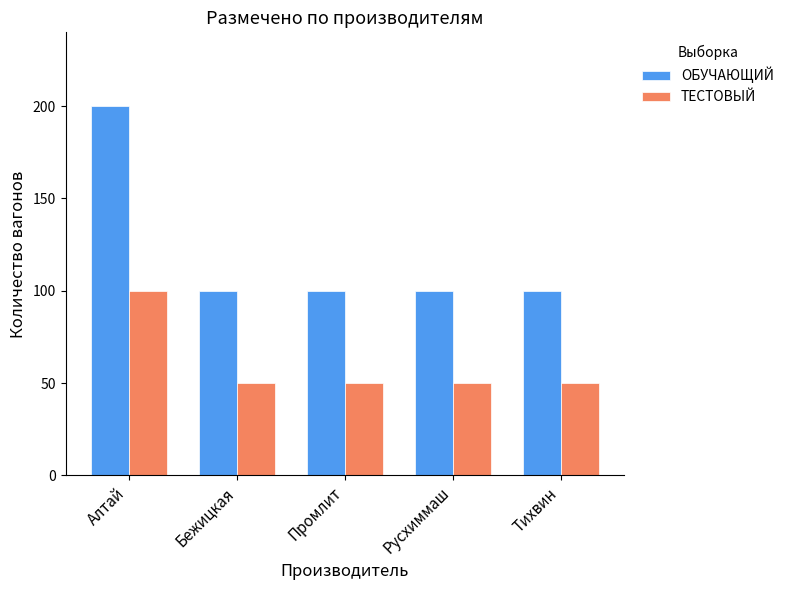

Which series has the widest spread of values?

ОБУЧАЮЩИЙ